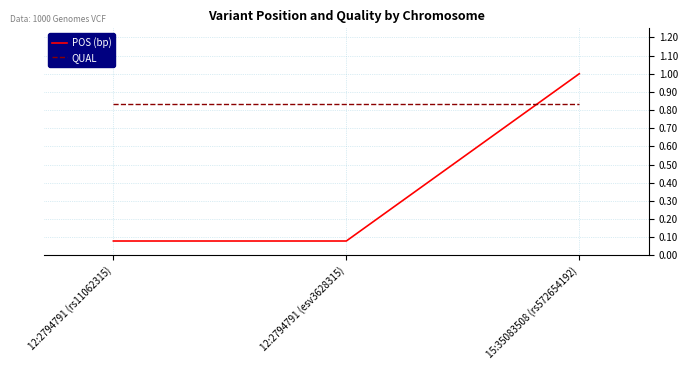

Which series has the widest spread of values?

POS (bp)